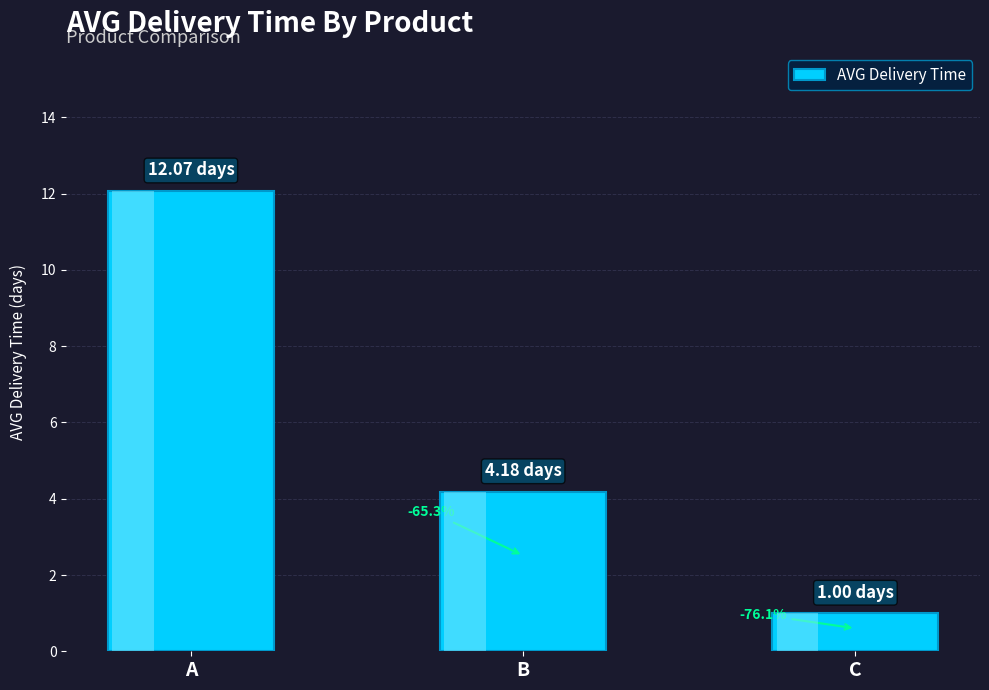

What is the value of the 2nd bar from the left?

4.2